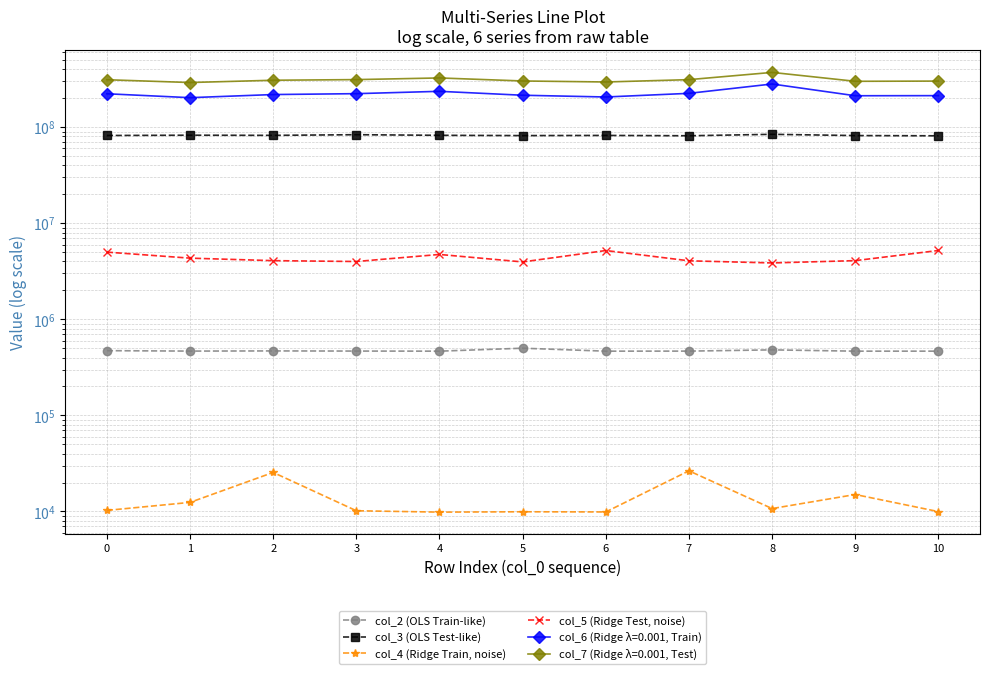

What is the sum of all col_4 (Ridge Train, noise) values?

150041